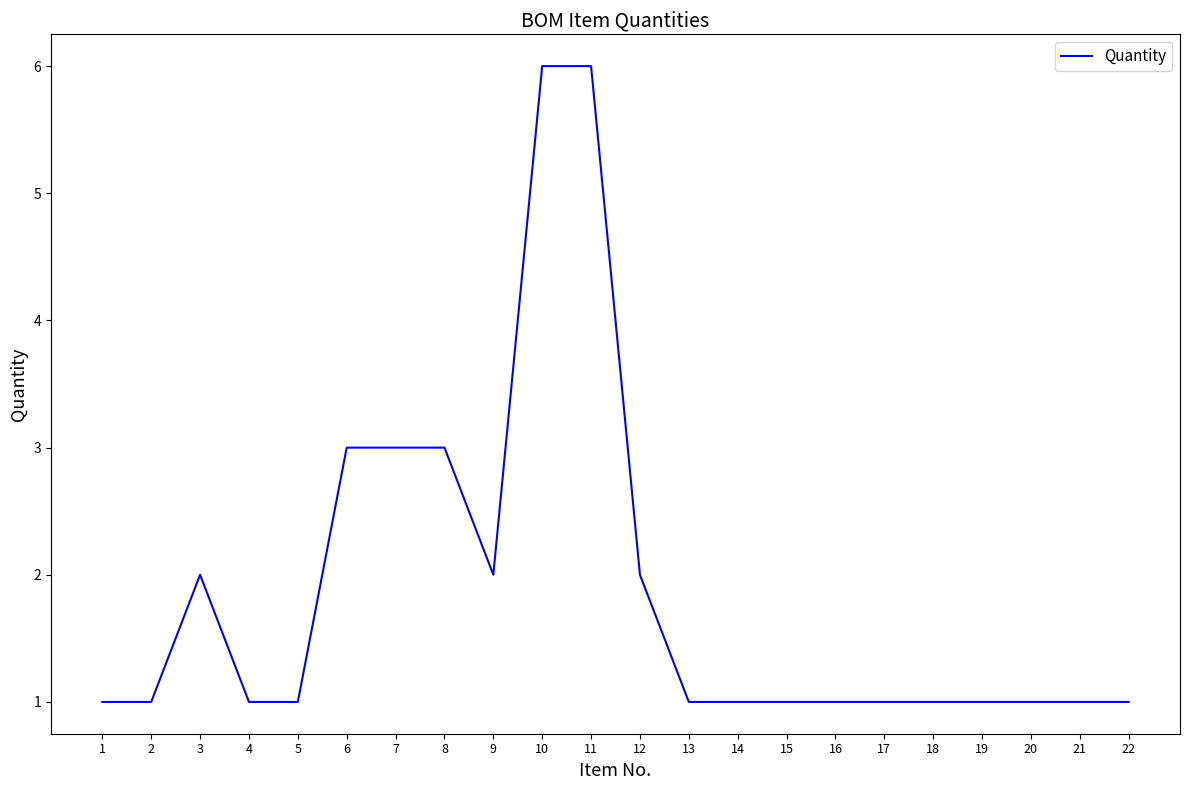

Reading right to left, extract all data points from this chart.

22=1	21=1	20=1	19=1	18=1	17=1	16=1	15=1	14=1	13=1	12=2	11=6	10=6	9=2	8=3	7=3	6=3	5=1	4=1	3=2	2=1	1=1